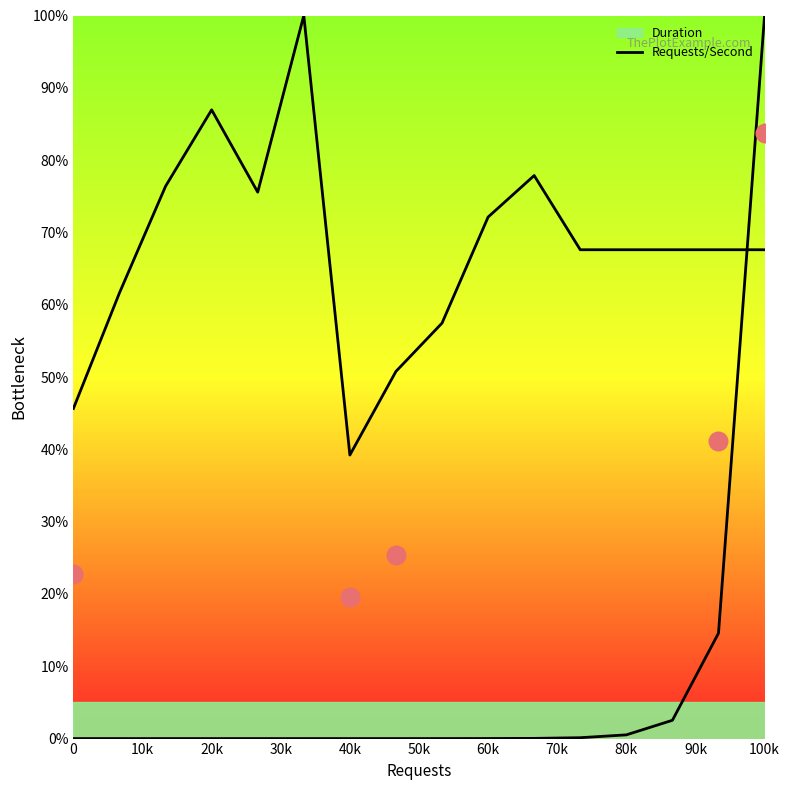

At how many categories does at least one series exceed 77?

4